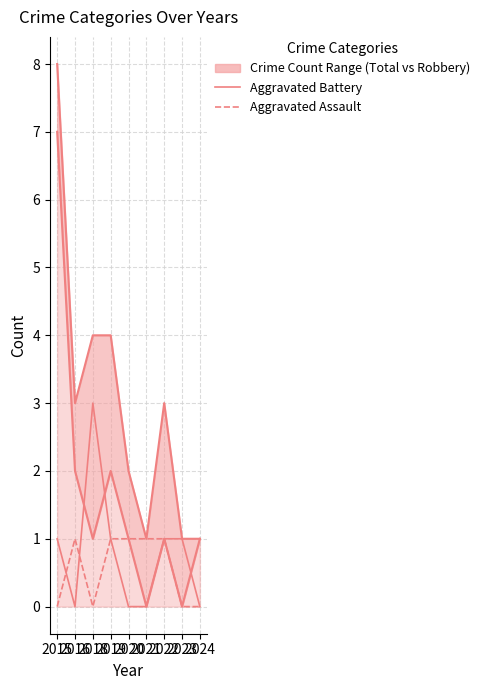

The Aggravated Battery series shows 1 at 2015. True or false?

False